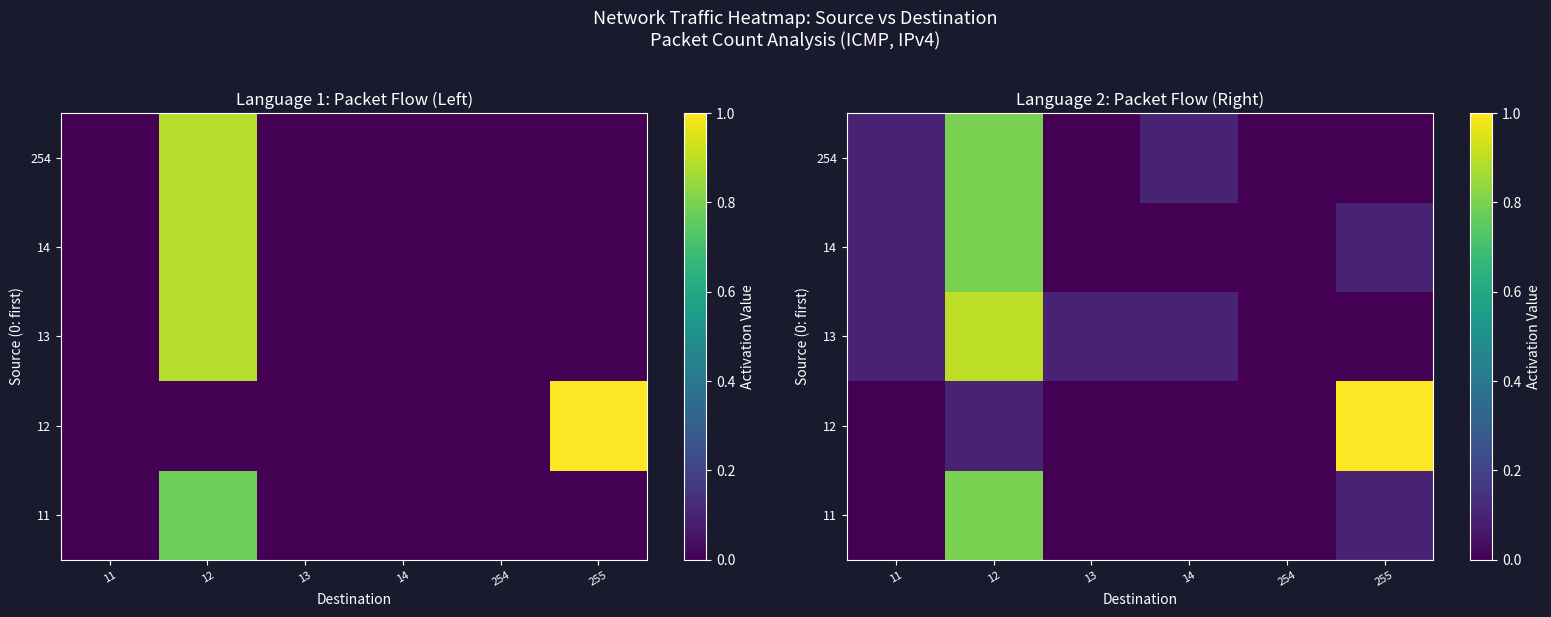

Is the value of 12 at 12 greater than the value of 254 at 255?

Yes